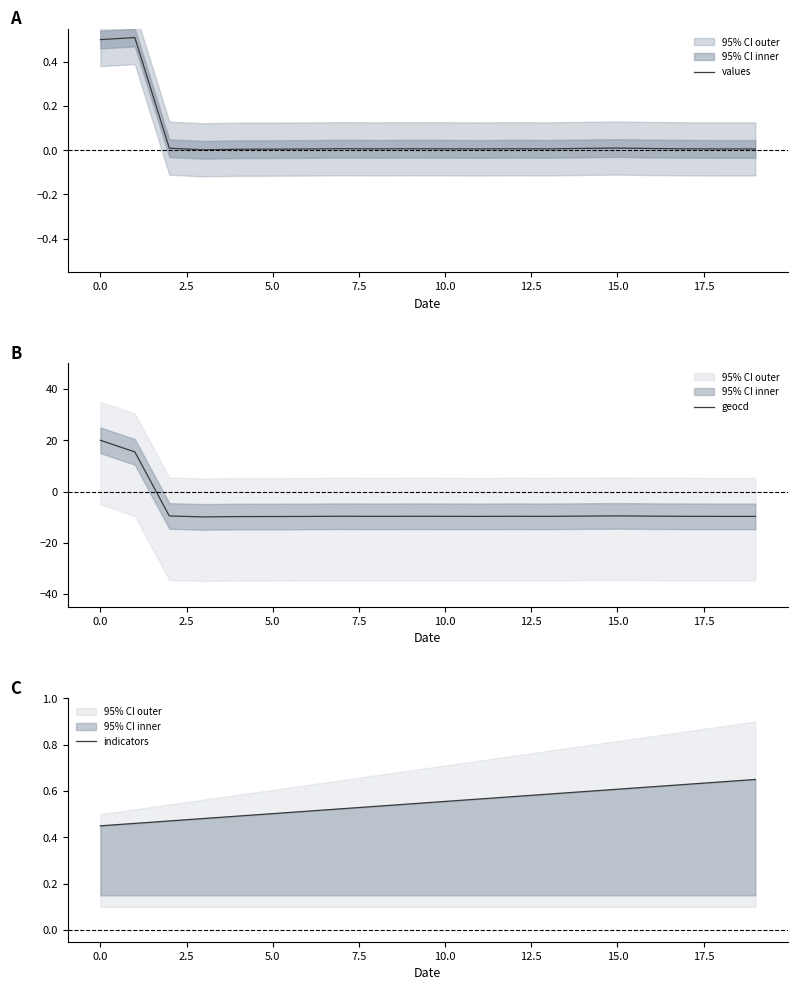

True or false: indicators and values intersect in this chart.

True